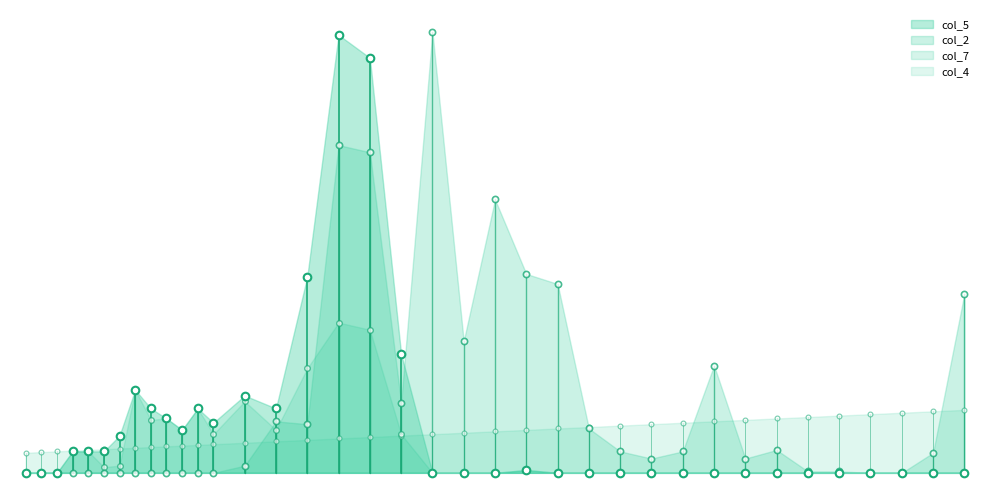

What is the total value across all series at 15.5?

45.5